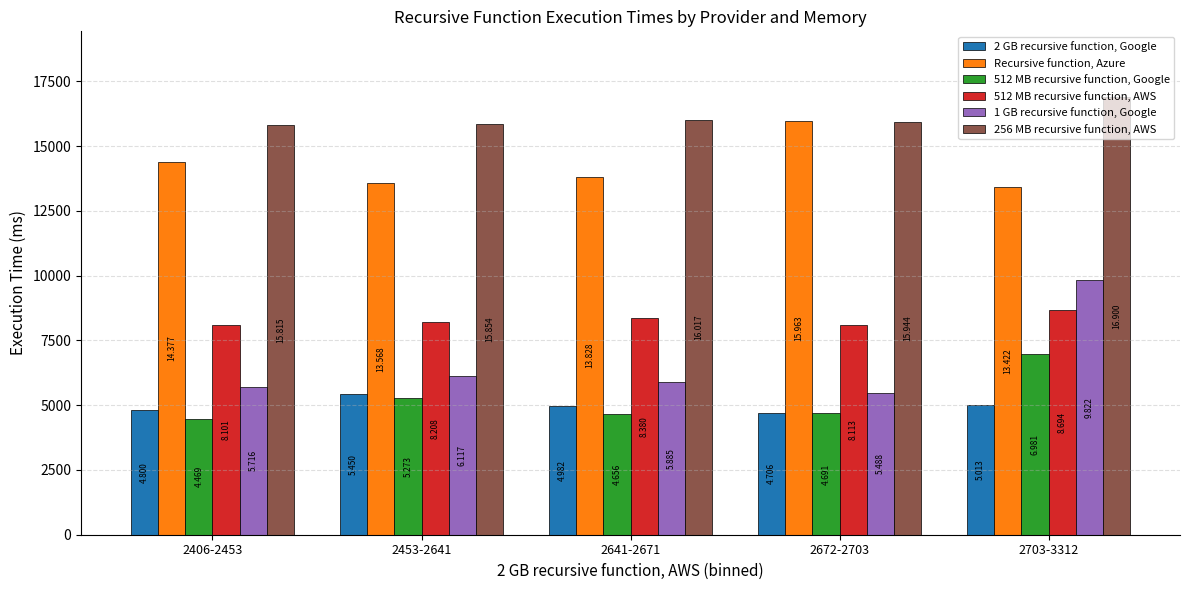

Which label corresponds to the smallest value in the chart?

2406-2453